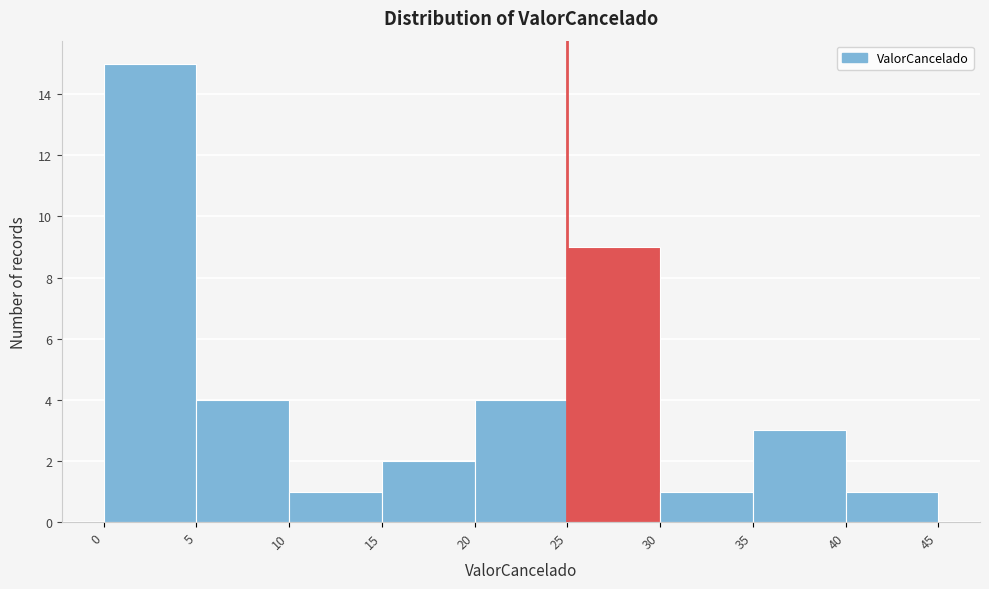

What is the height of the bar covering 15 to 20 on the x-axis? The values are not printed on the chart, so give them approximately, as read against the axis.

2